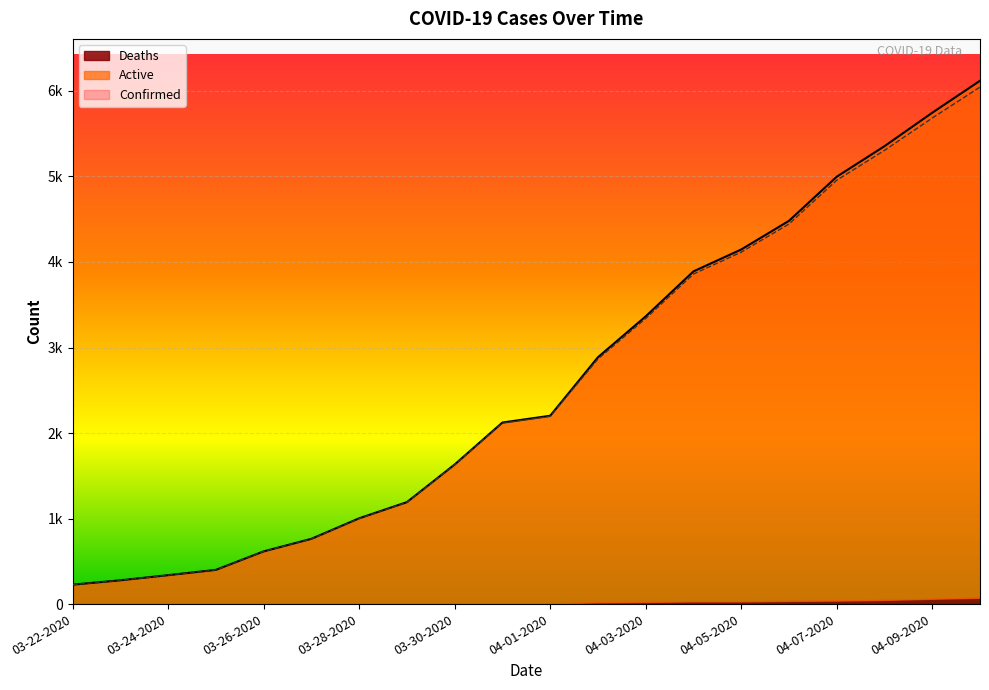

How many lines are shown in the chart?

2